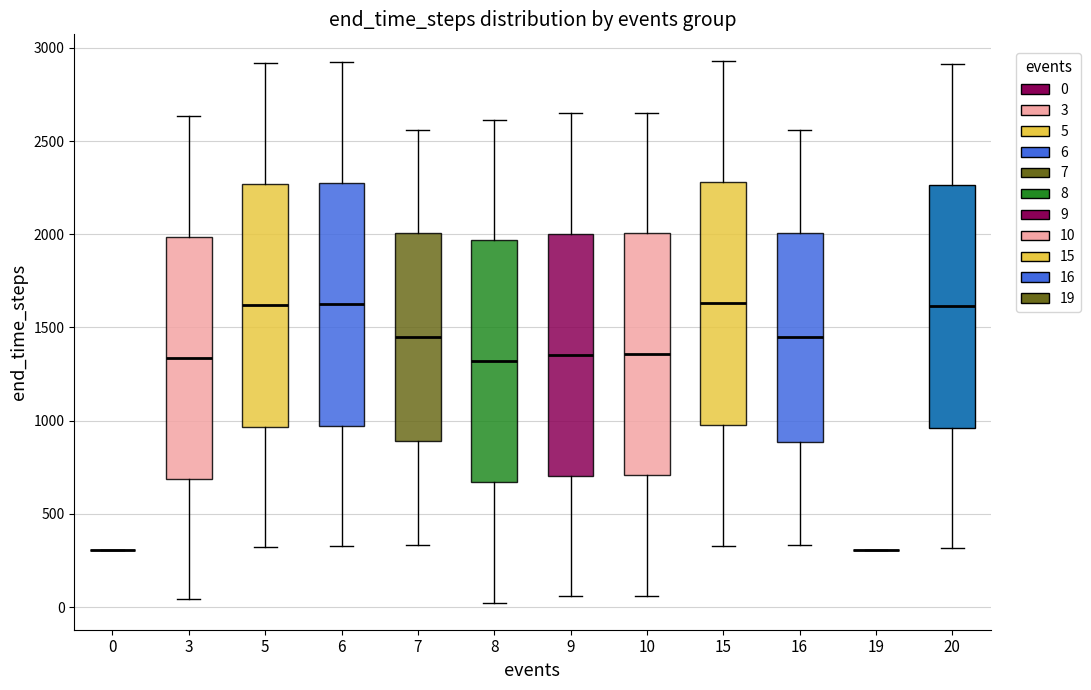

Where does the lower whisker of the box at x = 8 end on the y-axis? The values are not printed on the chart, so give them approximately, as read against the axis.

0